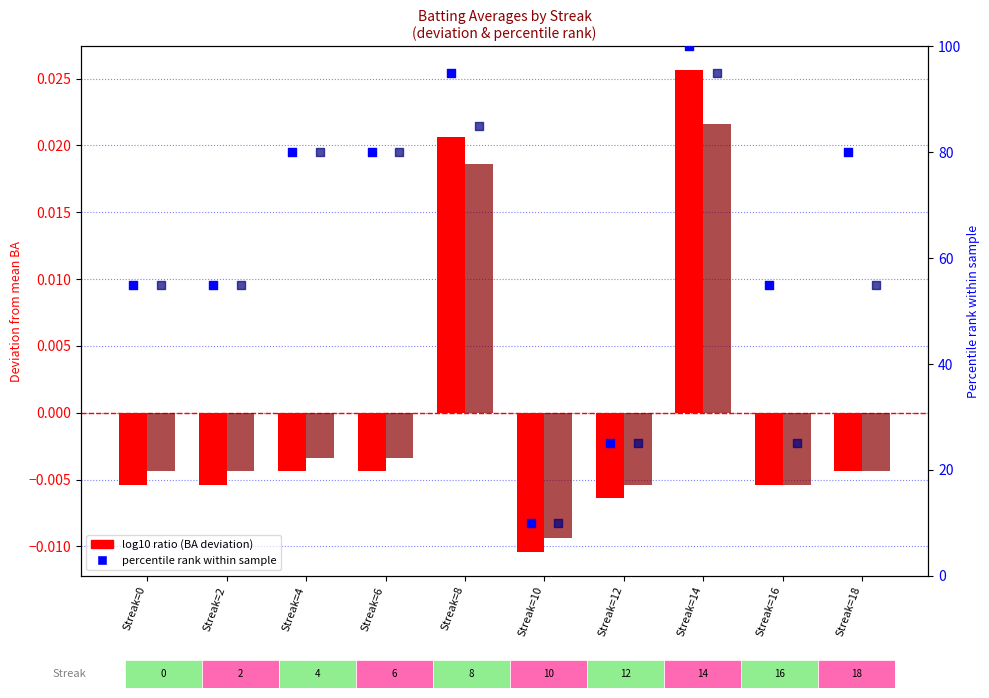

Which series has the largest total across all categories?

percentile rank (BA1)